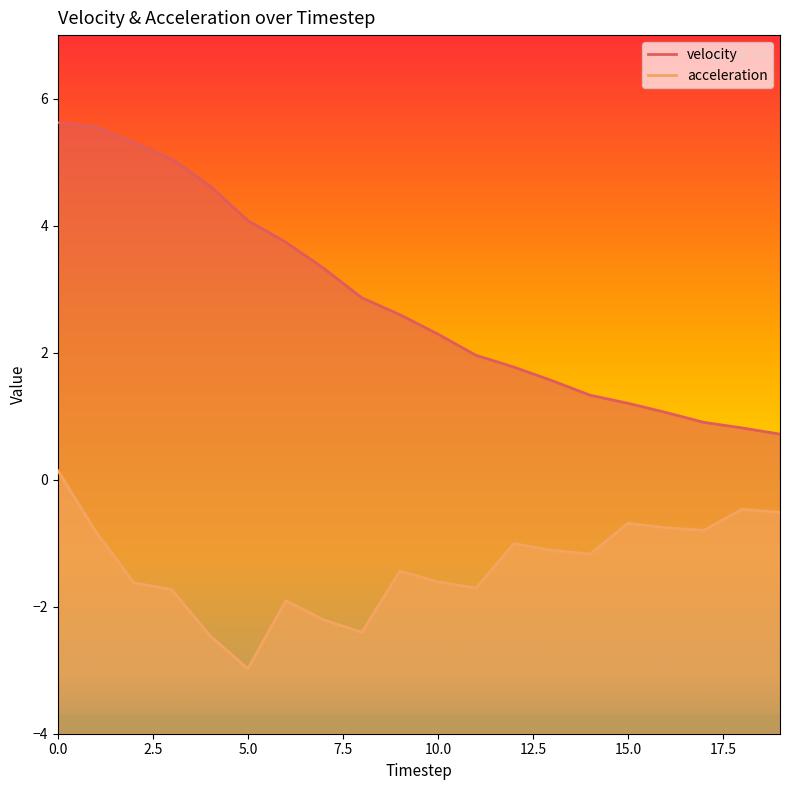

True or false: acceleration and velocity cross at least once.

False